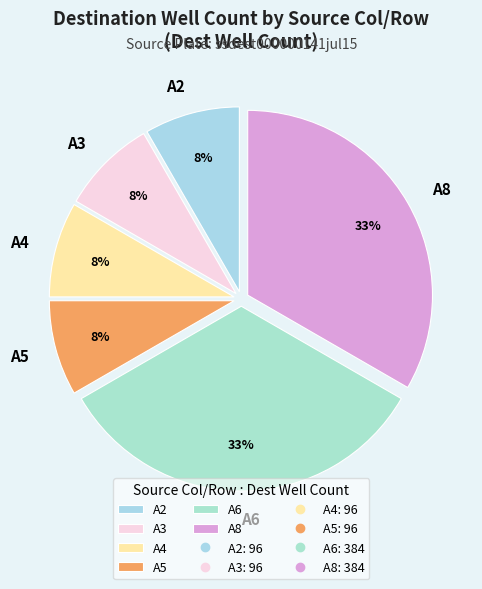

Count the number of slices in the pie.

6